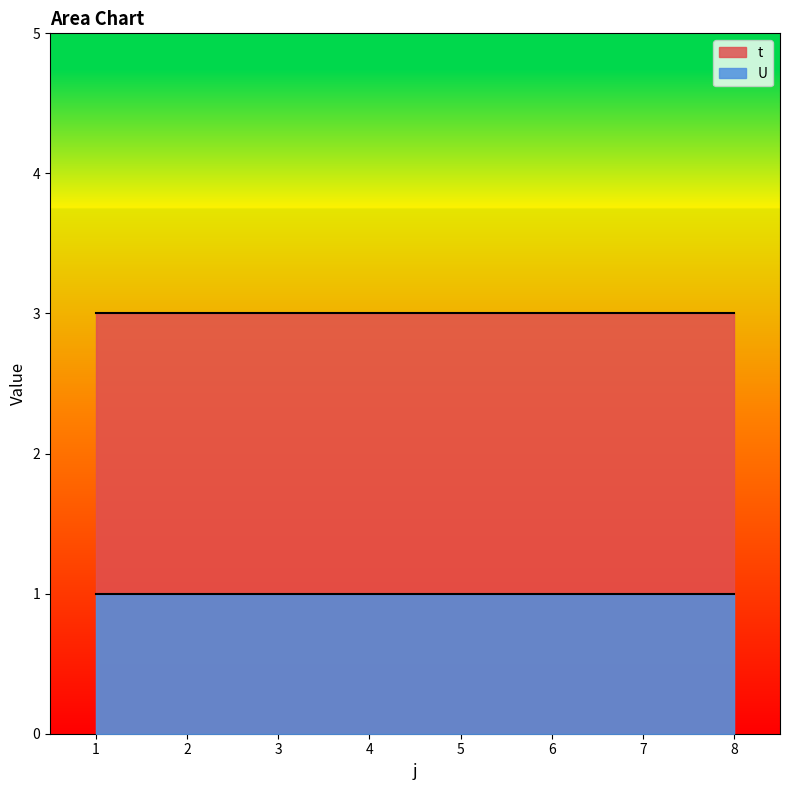

Is the value of U at 7 greater than the value of t at 5?

No